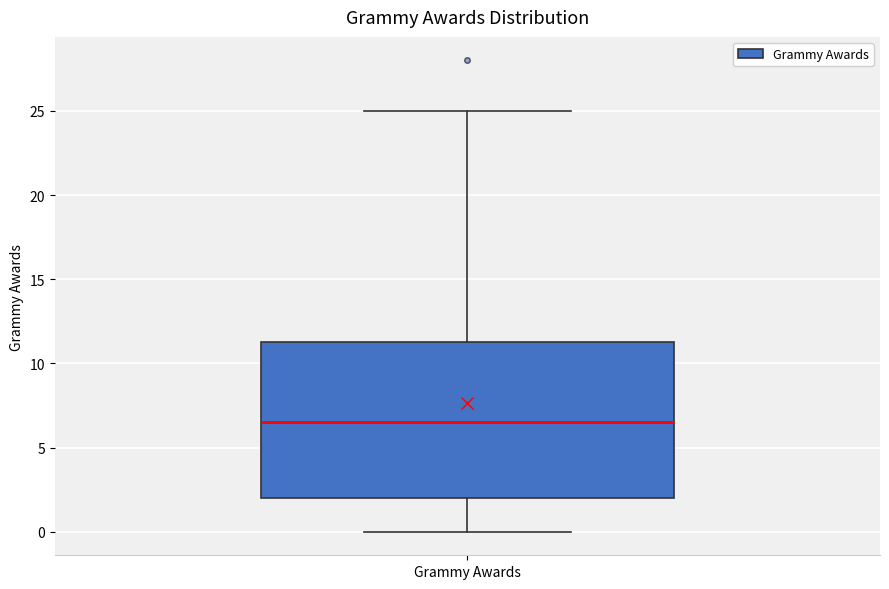

Read this box plot against the y-axis: the position of the median line, the range covered by the box, and the ends of both whiskers. The values are not printed on the chart, so give them approximately, as read against the axis.

median 6.5, box 2.0 to 11.5, whiskers 0.0 to 25.0